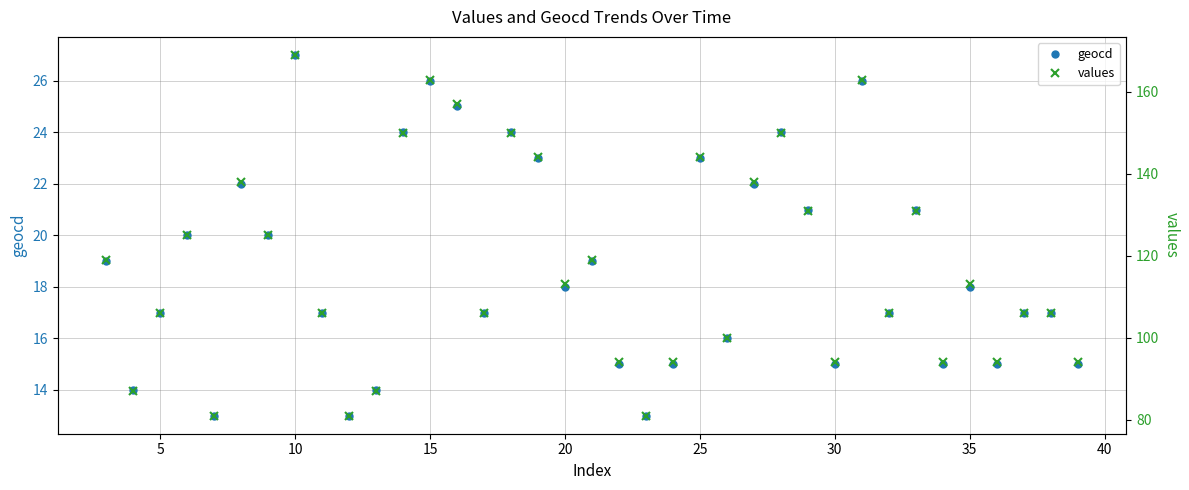

List the series in order of their peak value, highest first.

values, geocd